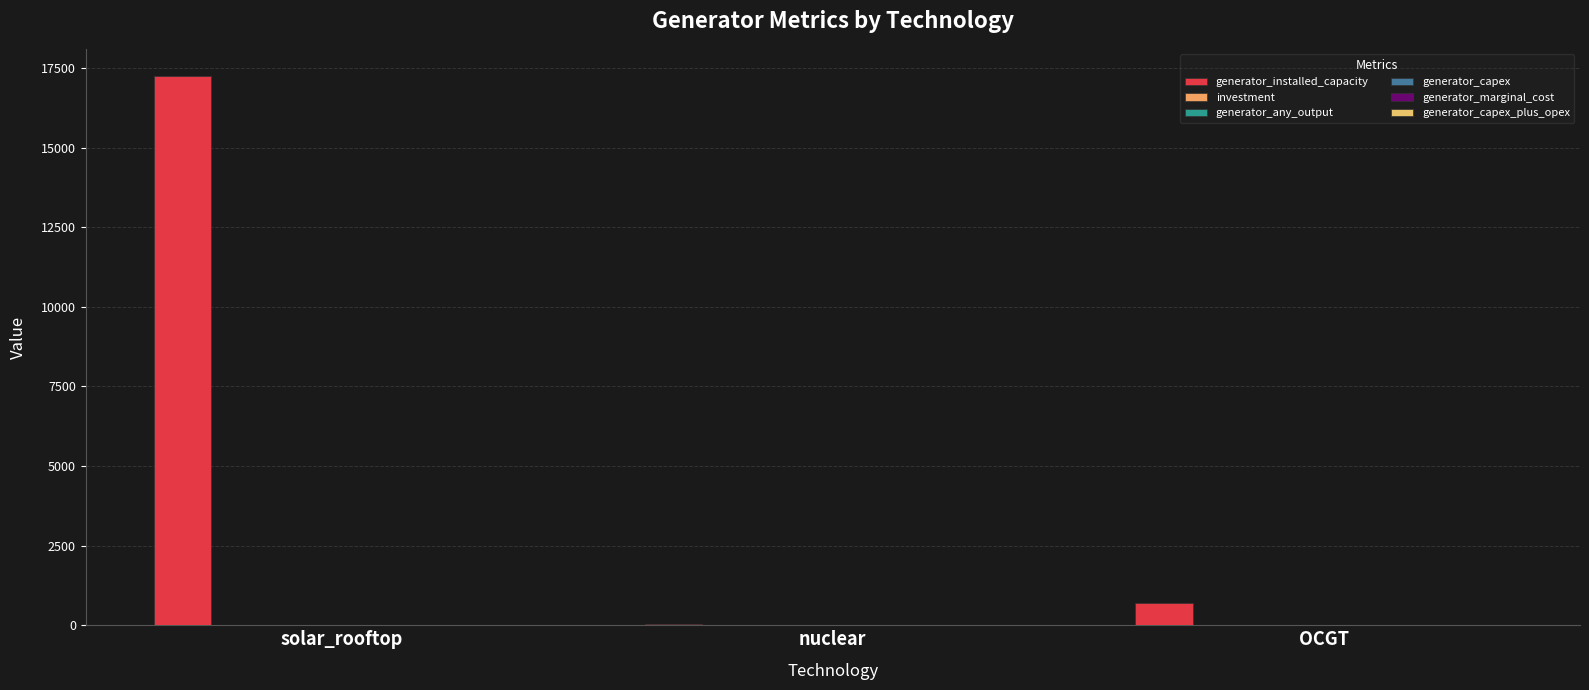

Count the number of data series in this chart.

6